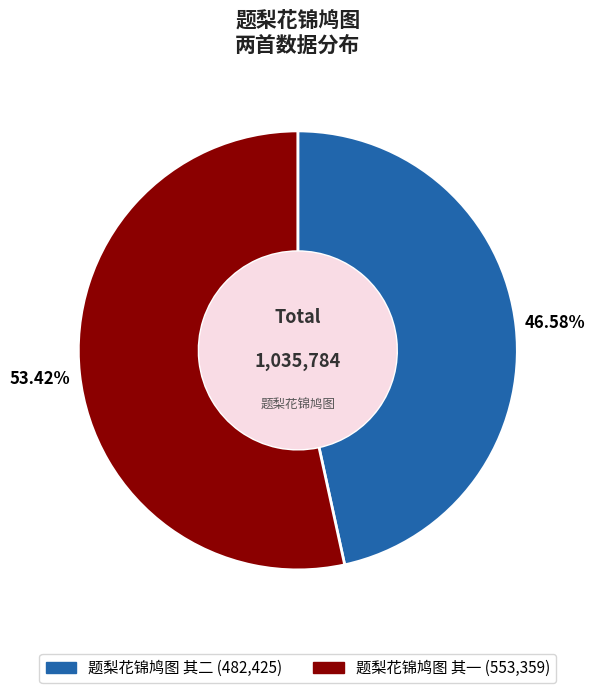

Is the sum of 题梨花锦鸠图 其二 and 题梨花锦鸠图 其一 greater than half?

Yes